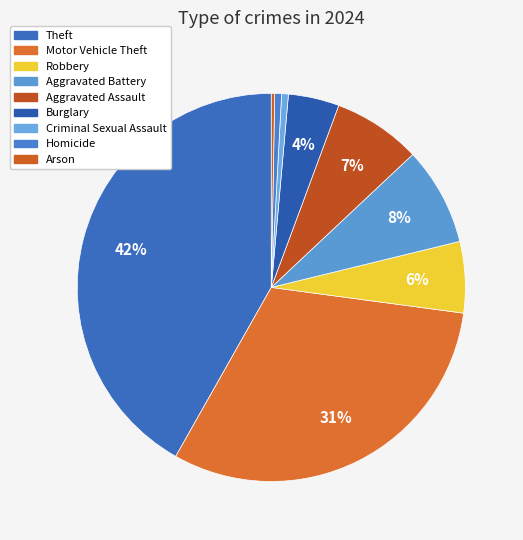

How many slices are in this pie chart?

9